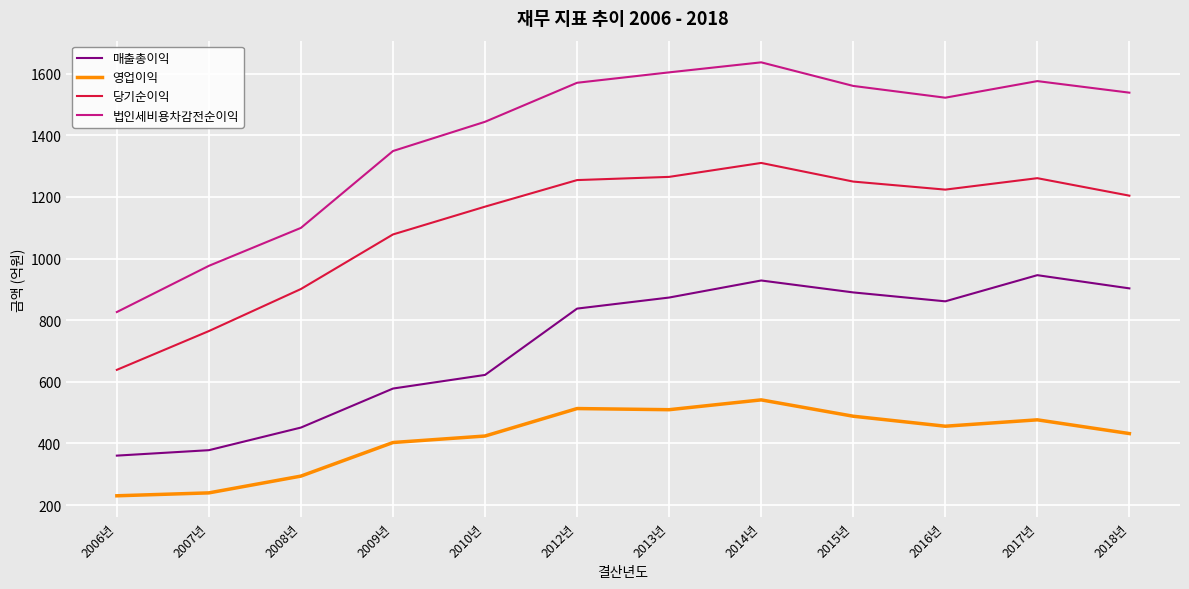

True or false: 당기순이익 and 영업이익 cross at least once.

False